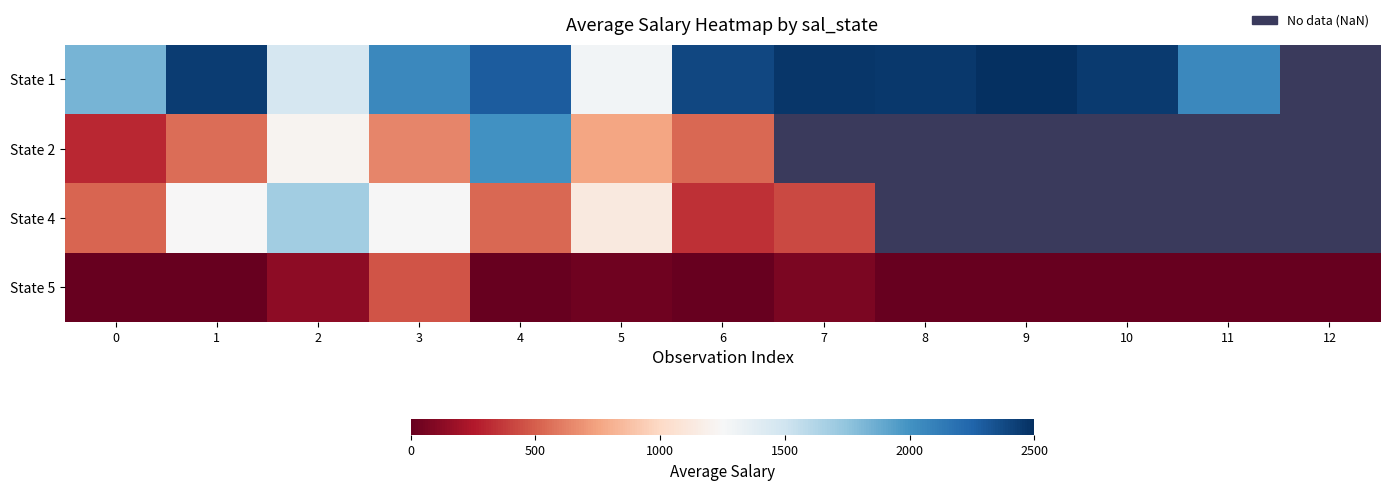

What is the greatest value displayed?

2495.5